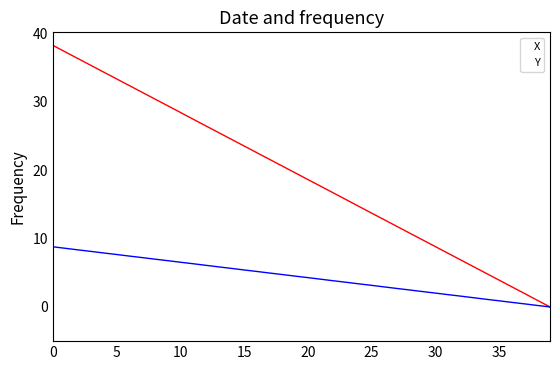

Which series has the largest range (max minus min)?

X